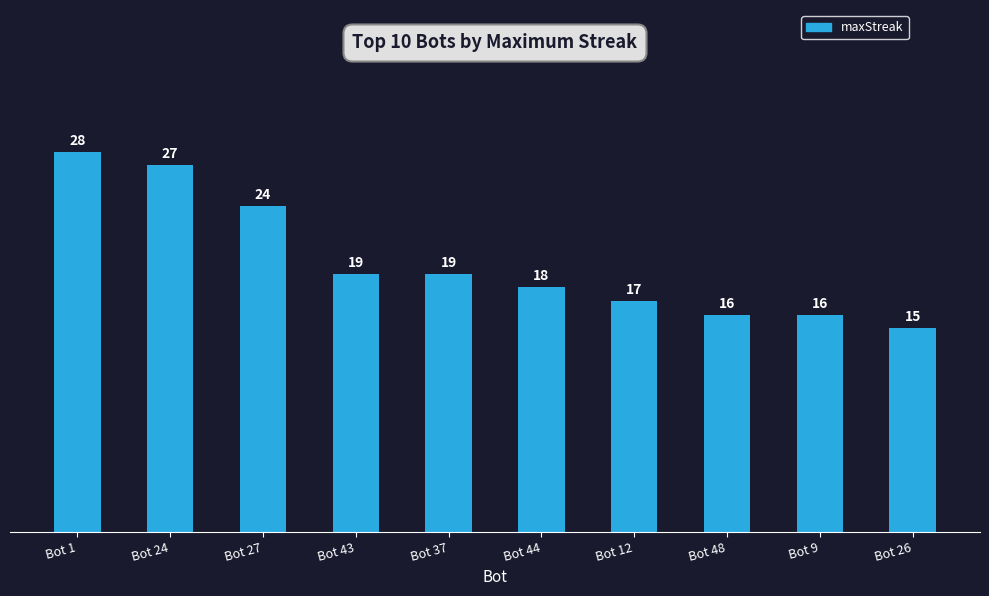

What is the approximate value at Bot 43?

19